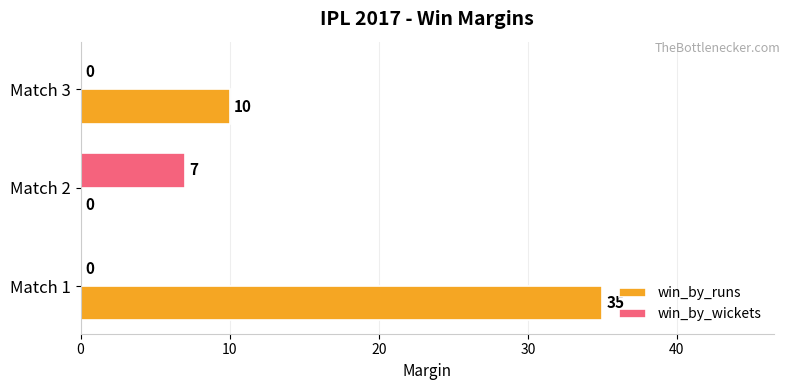

What is the total value across all series at Match 2?

7